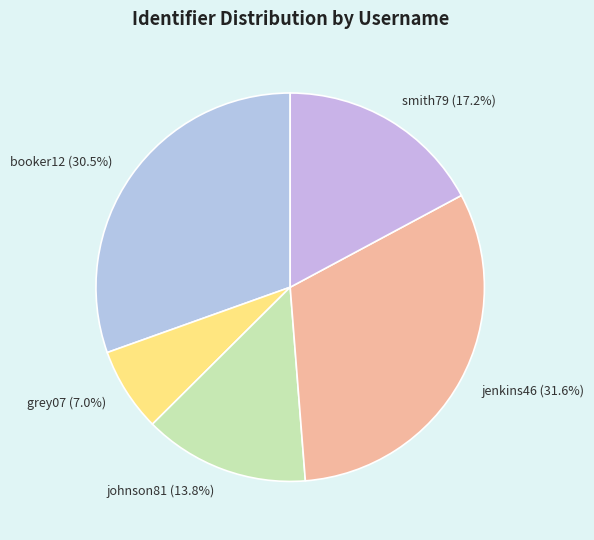

What percentage do smith79 and johnson81 together represent?

31.0%